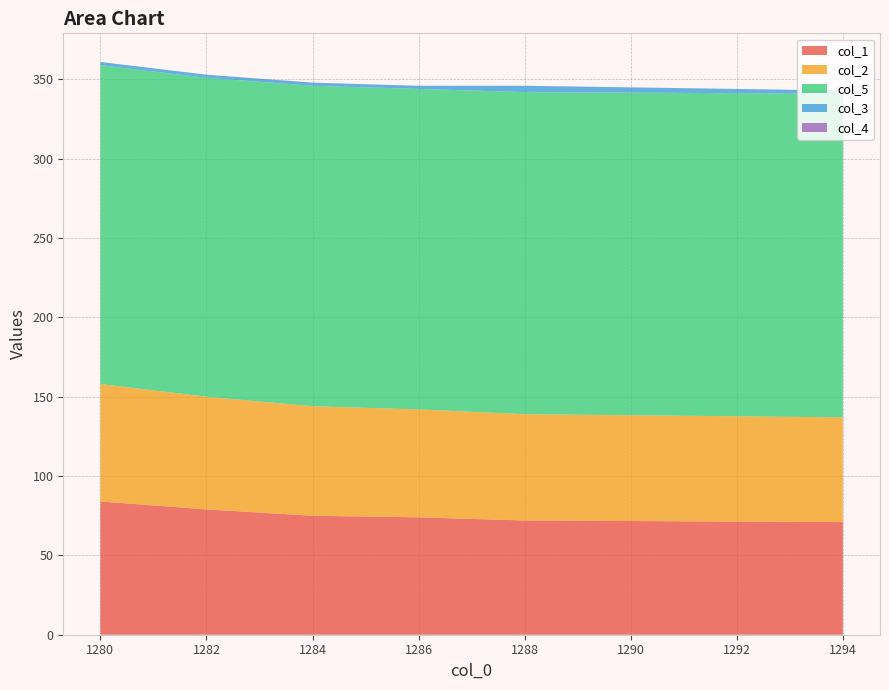

Reading right to left, transcribe all the data shown in this chart.

col_1: 71	72	74	75	79	84
col_2: 66	67	68	69	71	74
col_5: 204	203	202	202	201	201
col_3: 2	4	2	2	2	2
col_4: 0	0	0	0	0	0